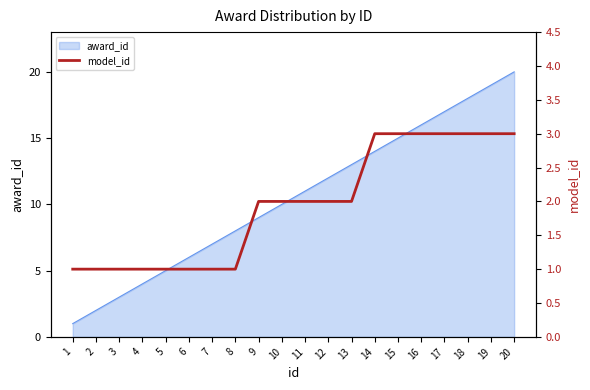

How many lines are shown in the chart?

1